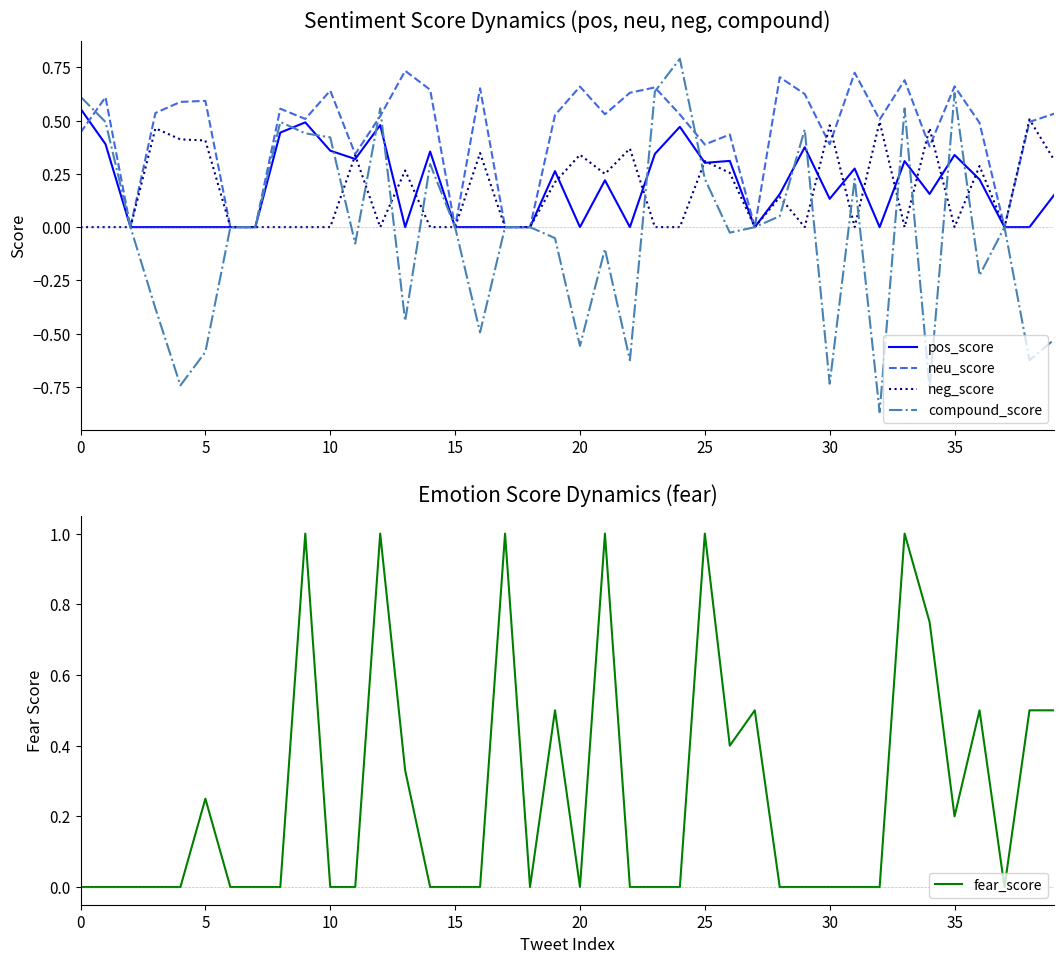

What is the average value of the pos_score series?

0.2